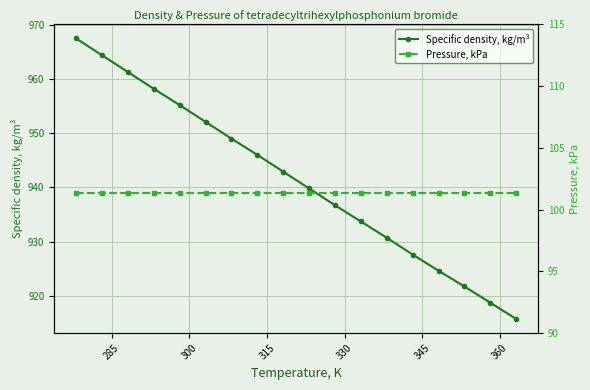

Reading right to left, transcribe all the data shown in this chart.

Specific density, kg/m³: 915.7	918.7	921.7	924.6	927.6	930.7	933.7	936.7	939.8	942.9	946.0	949.0	952.1	955.2	958.2	961.3	964.4	967.5
Pressure, kPa: 101.3	101.3	101.3	101.3	101.3	101.3	101.3	101.3	101.3	101.3	101.3	101.3	101.3	101.3	101.3	101.3	101.3	101.3